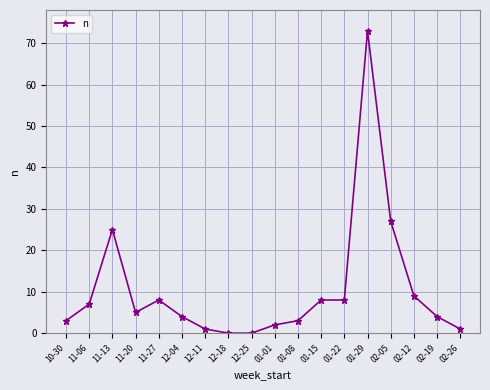

Approximately how many times larger is the value at 02-26 compared to 10-30?

0.3